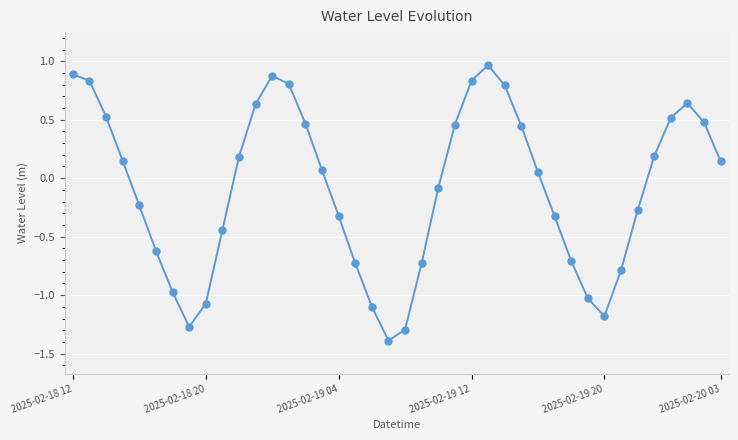

True or false: there are more than 0 points higher than both neighbors.

True